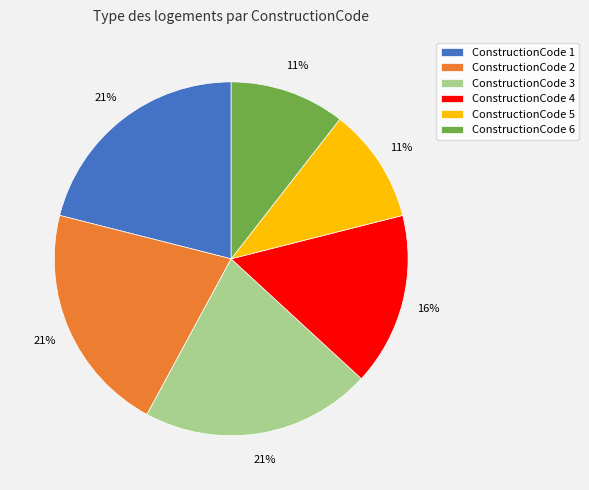

Does any single category account for the majority?

No